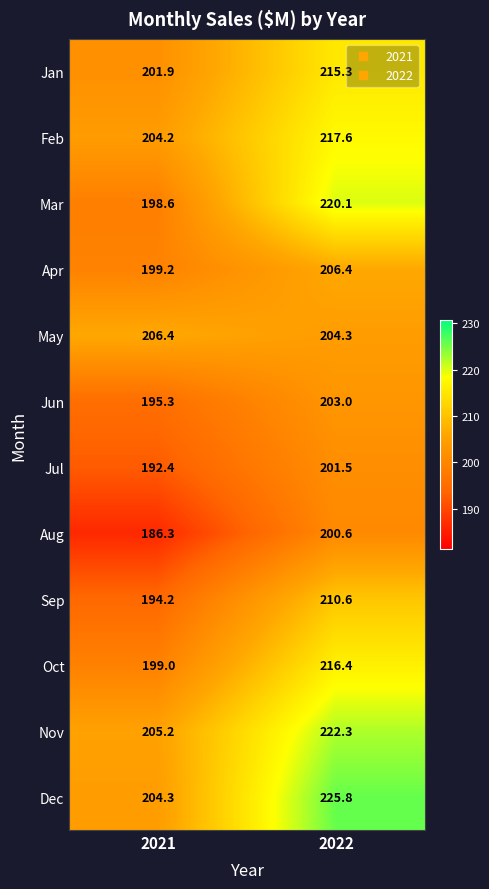

What is the average value of the Dec series?

215.1